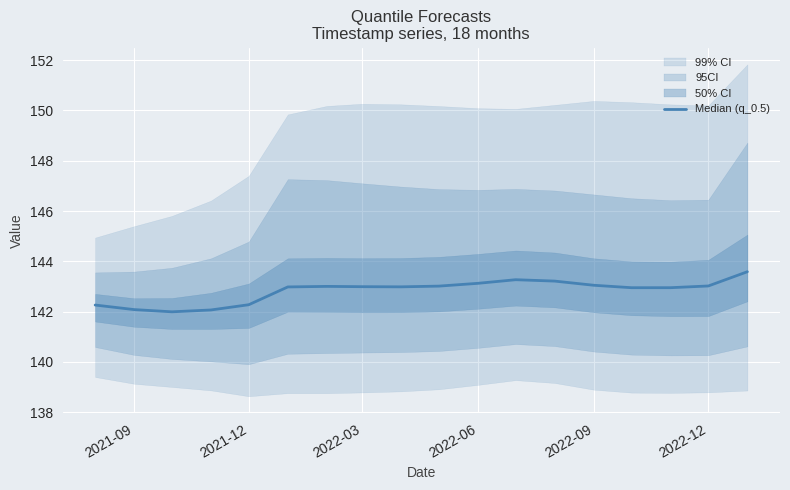

The value at 14 is 78.4. True or false?

False